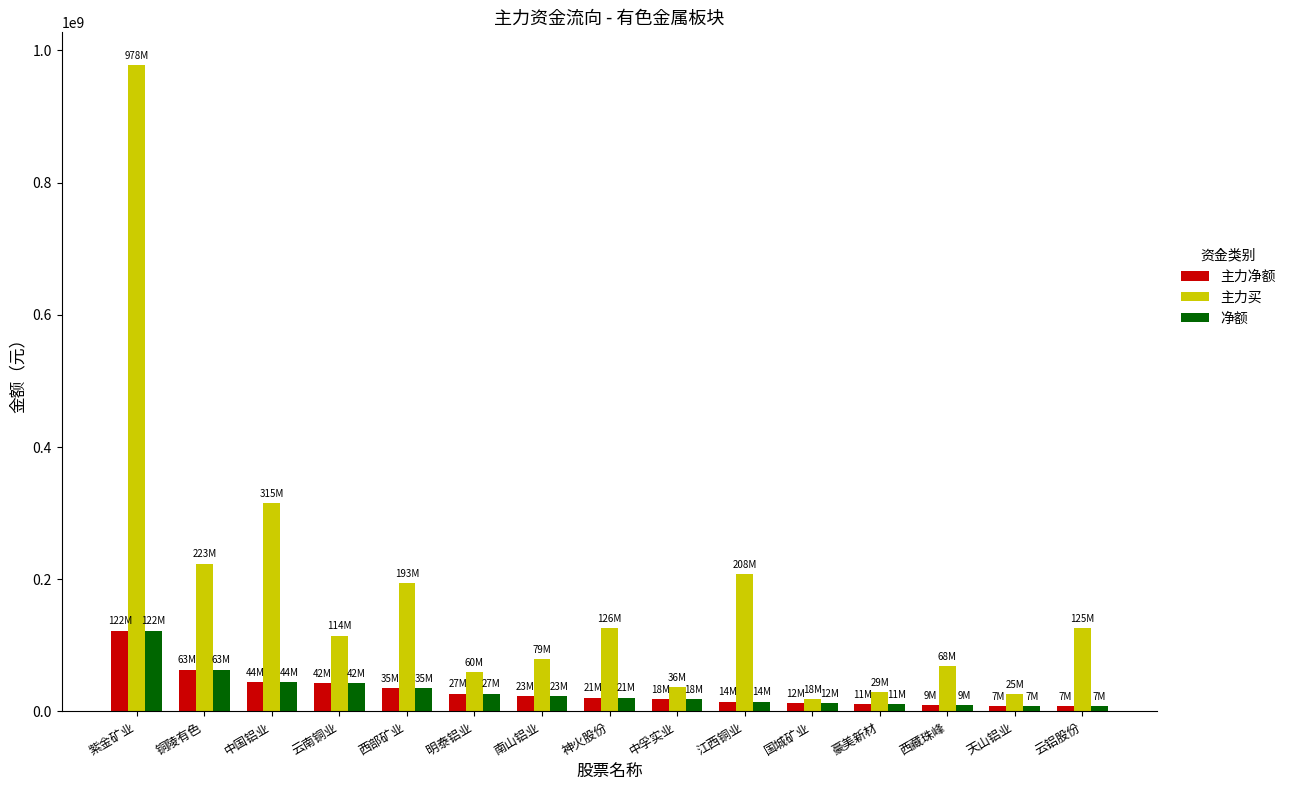

Between 西部矿业 and 云铝股份, which series saw the biggest shift?

主力买